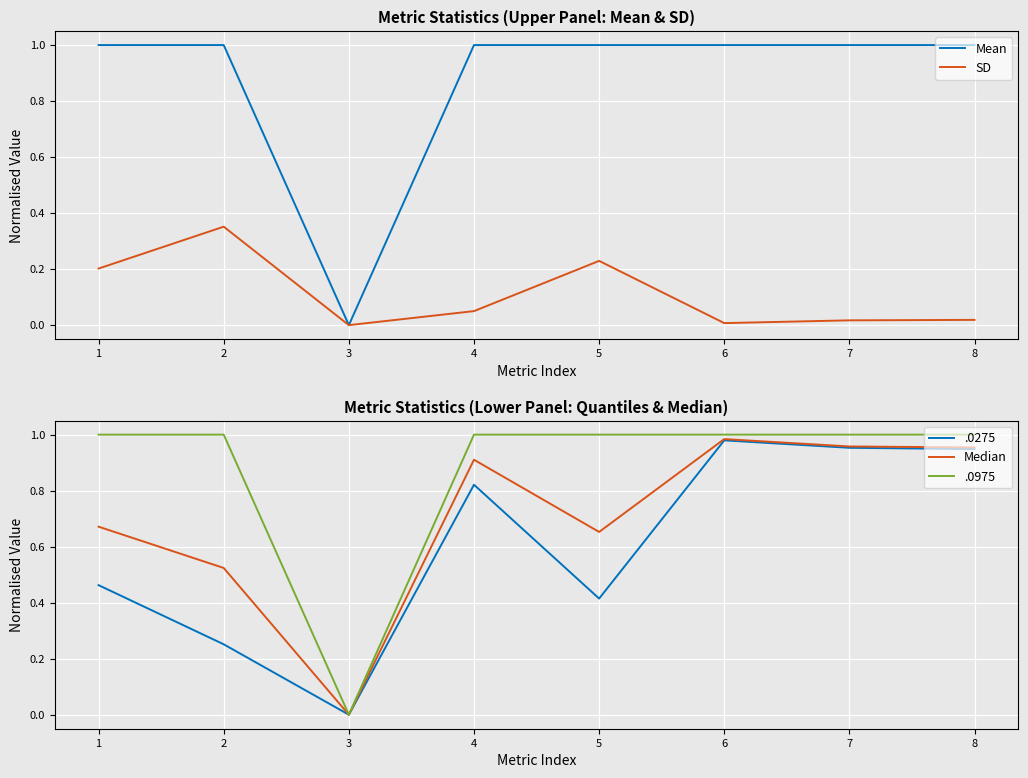

At which category is the sum across all series the highest?

6